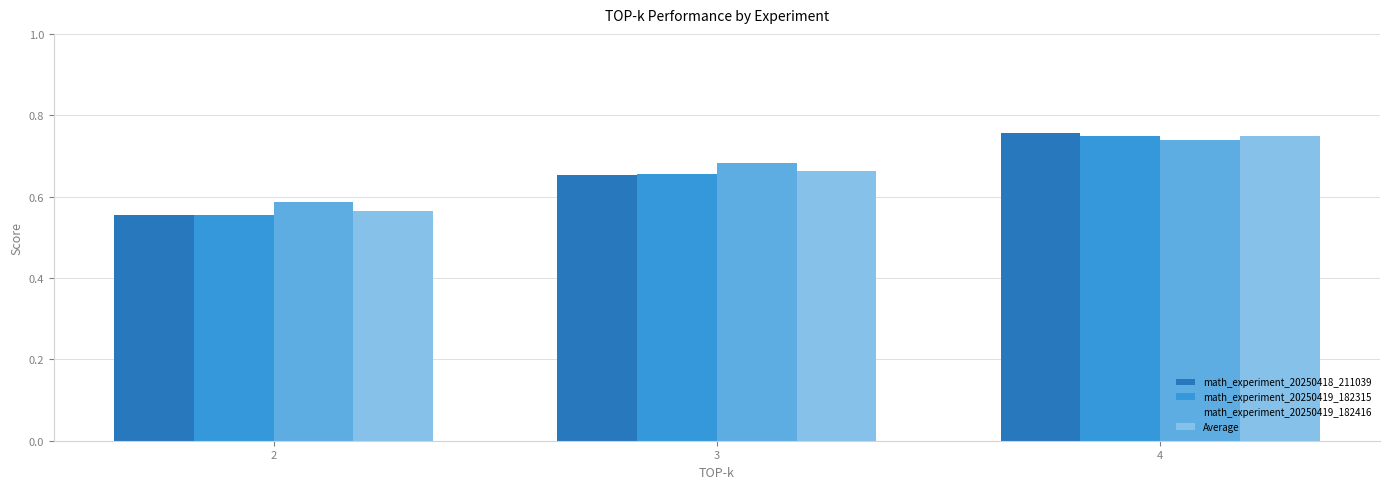

What is the sum of all math_experiment_20250419_182315 values?

2.0